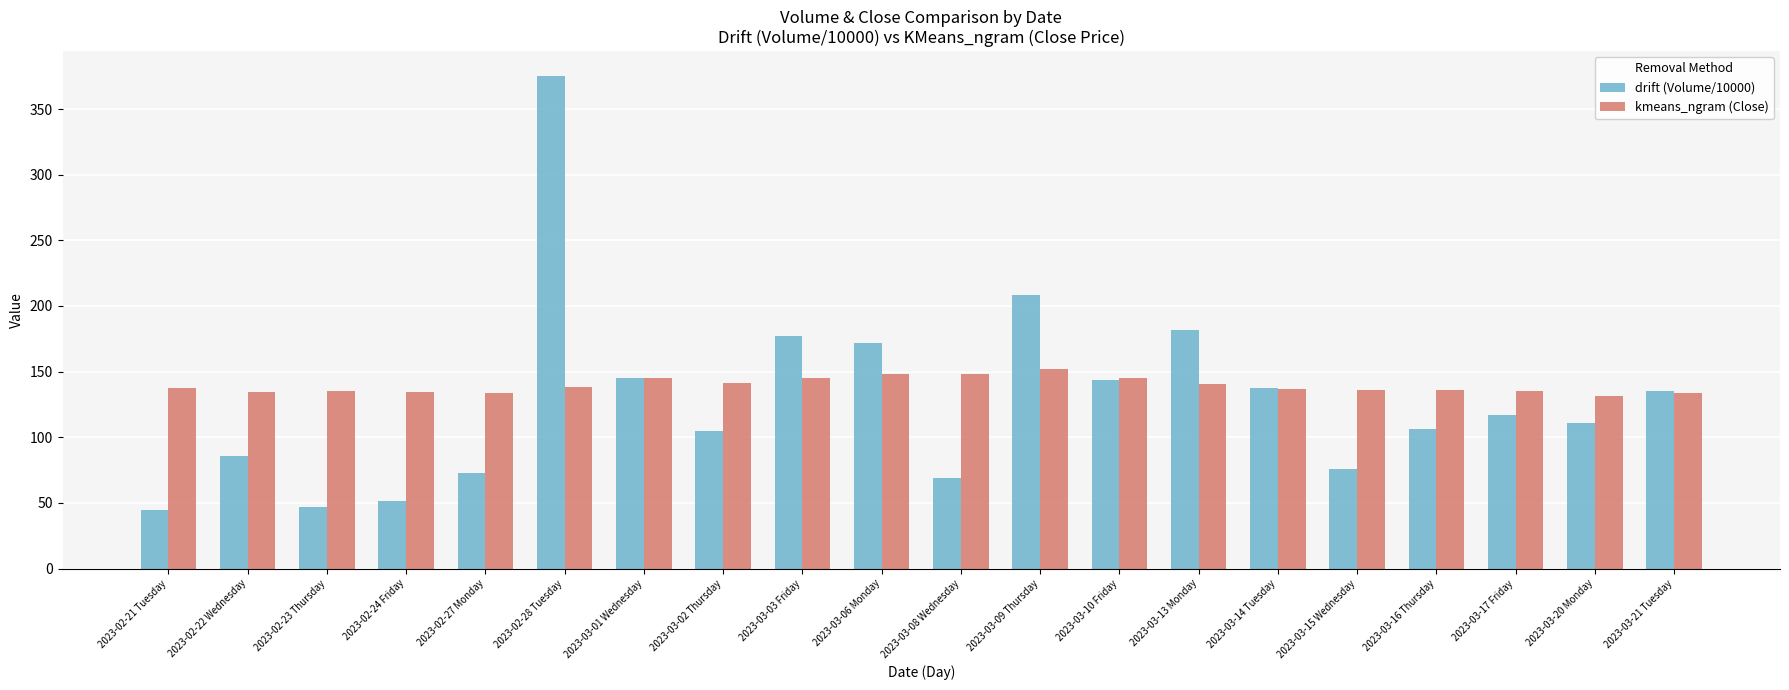

Rank the series by their maximum value, from lowest to highest.

kmeans_ngram (Close), drift (Volume/10000)